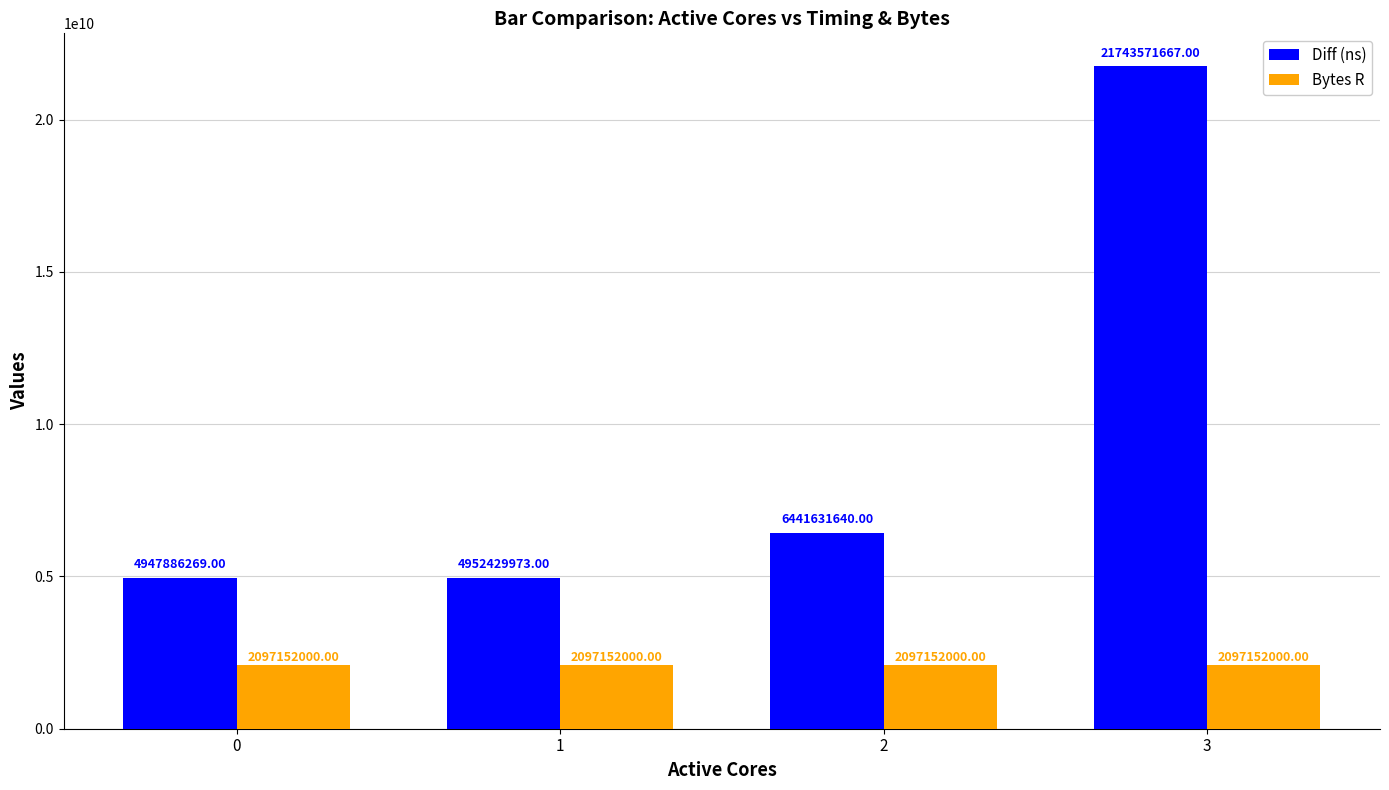

At which category is the sum across all series the highest?

3